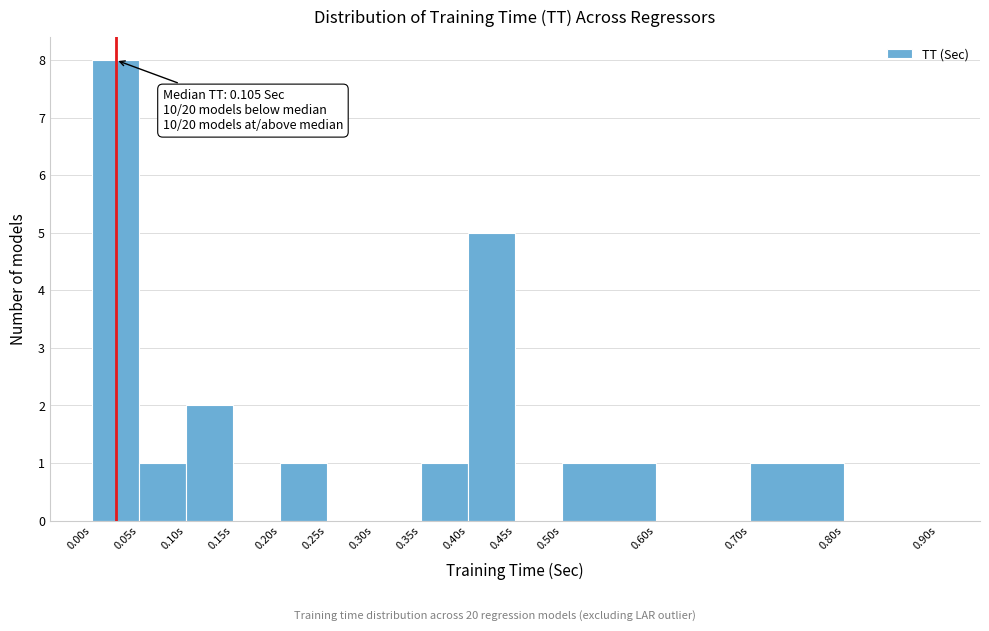

Which range on the x-axis has the tallest bar?

0.00 to 0.05